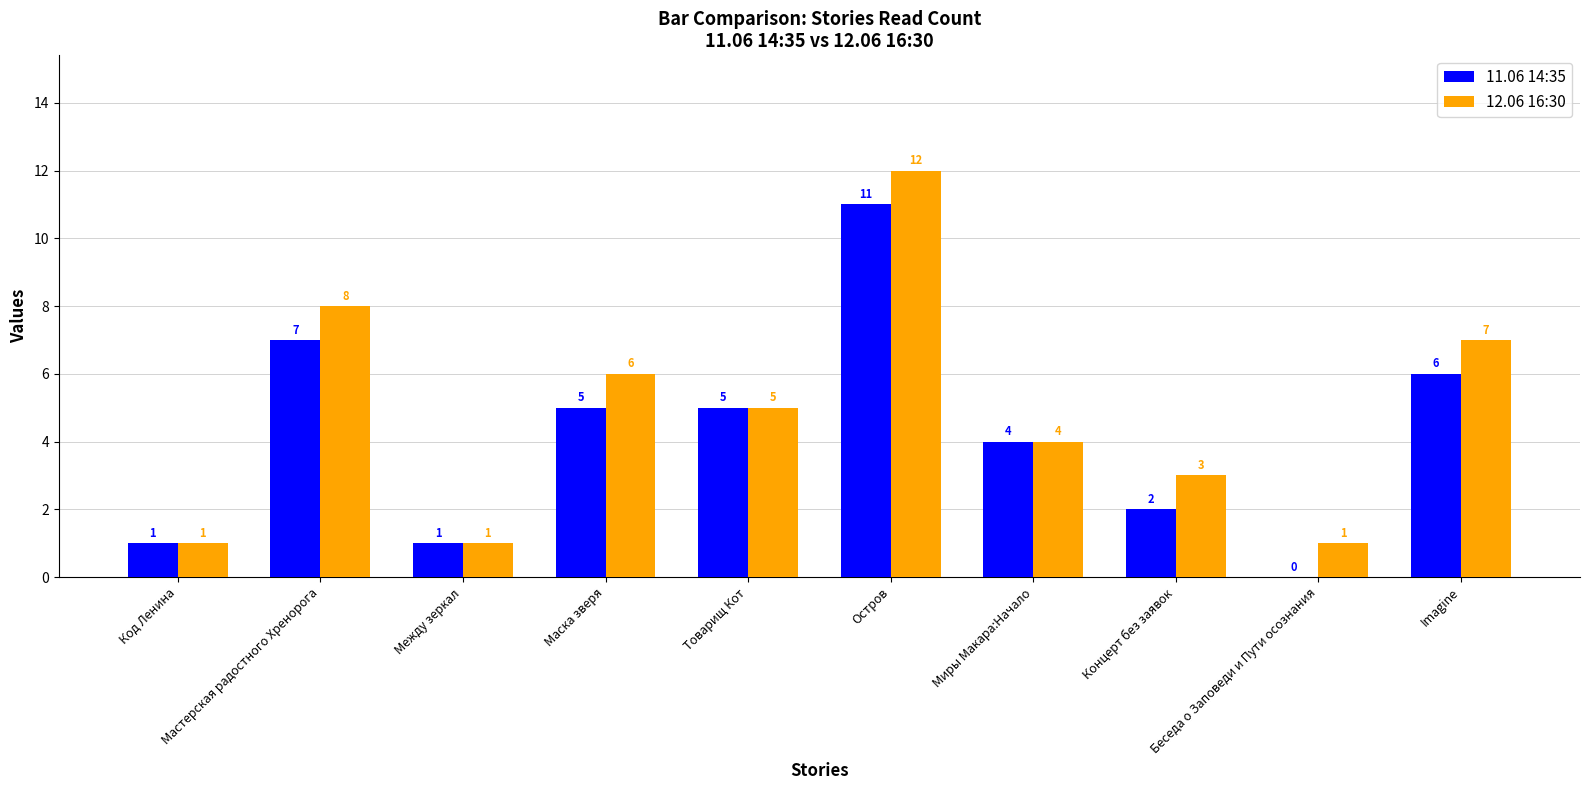

True or false: 11.06 14:35 has a value of 1 at Между зеркал.

True